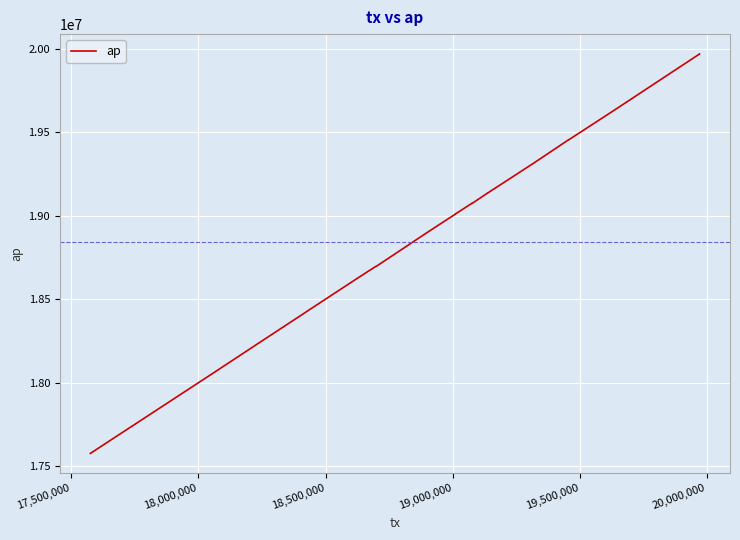

True or false: the data has more than 2 interior local peaks.

True